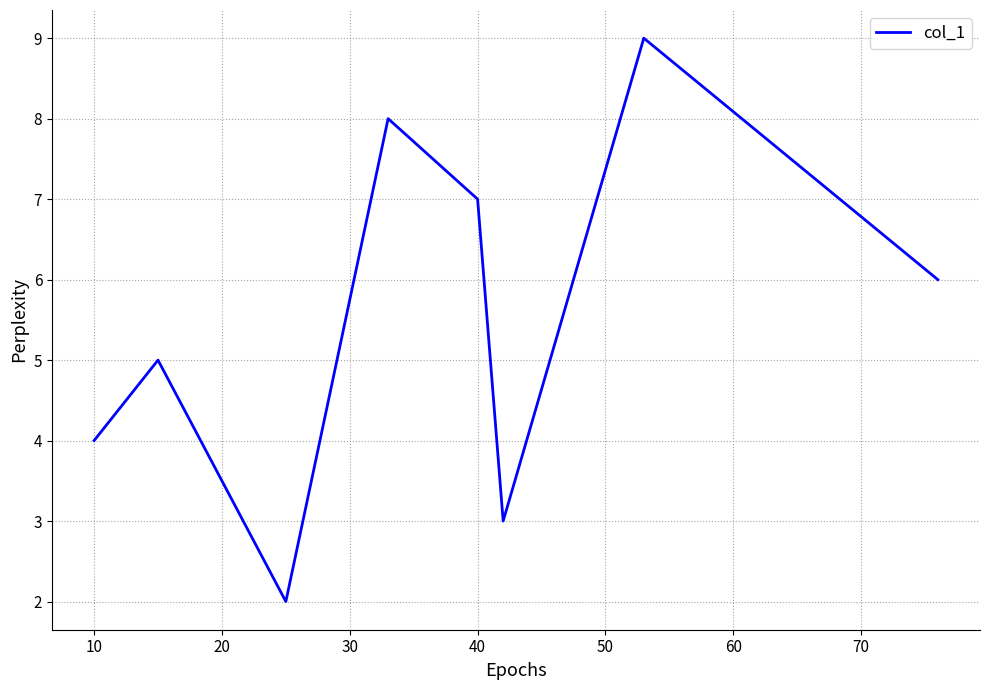

How many interior local peaks (higher than both neighbors) does the data have?

3